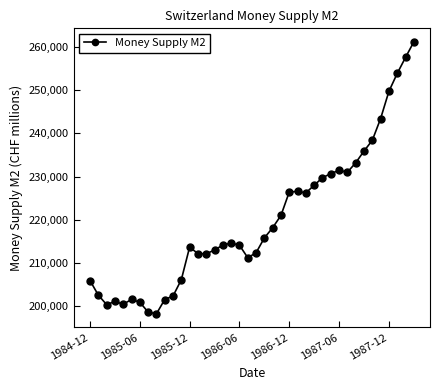

True or false: the data has more than 0 interior local peaks.

True